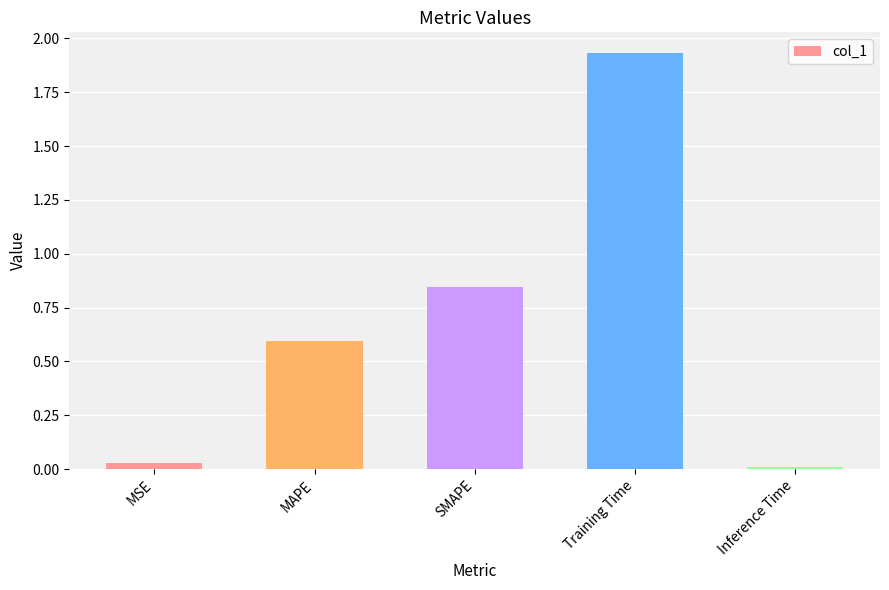

What position from the right is MAPE?

4